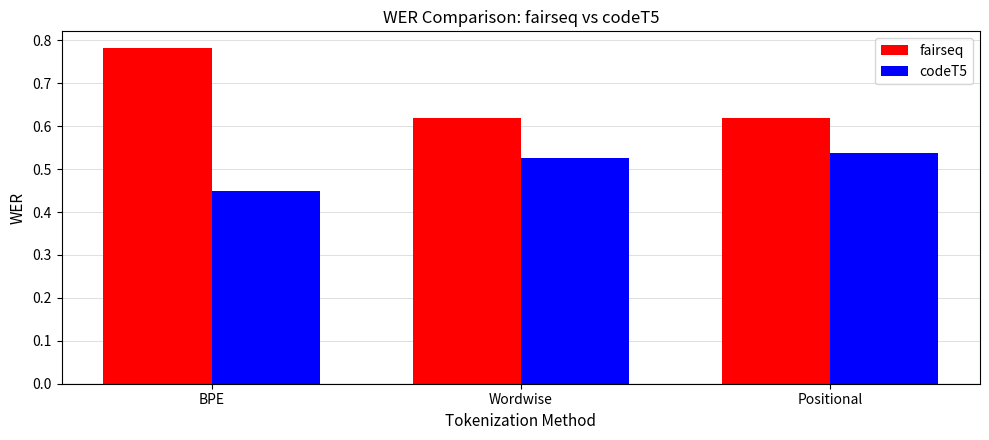

At which category does the chart reach its minimum across all series?

BPE